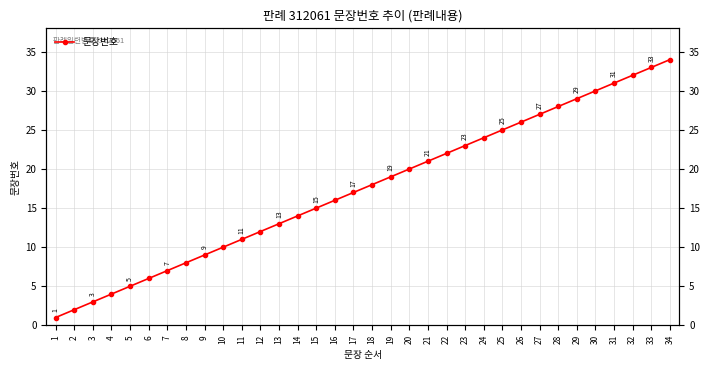

What is the sum of the values at 28 and 20?

48